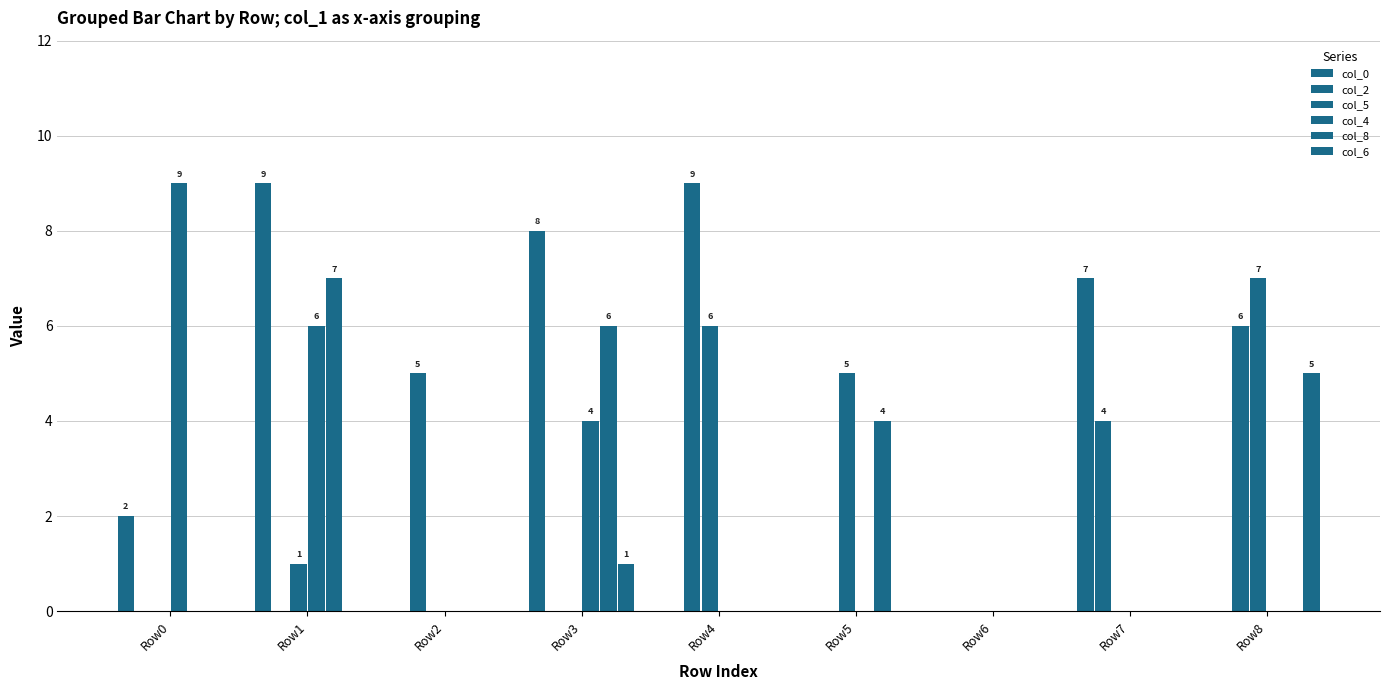

How many groups of bars are there?

9